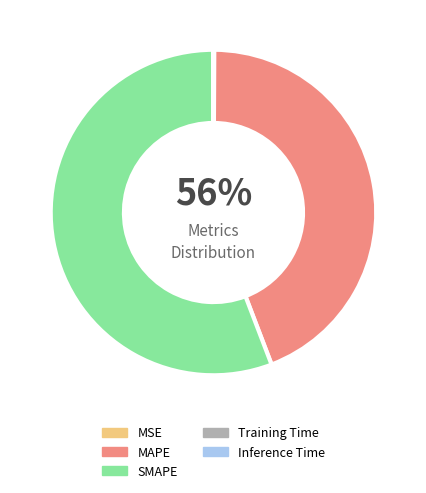

Which category has the biggest portion of the pie?

SMAPE